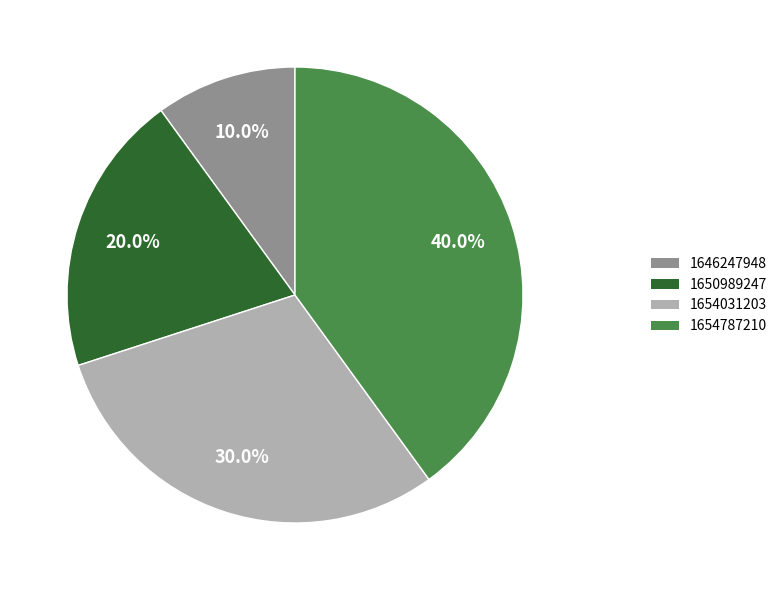

To the nearest percent, what is the combined percentage of 1650989247 and 1654787210?

60%